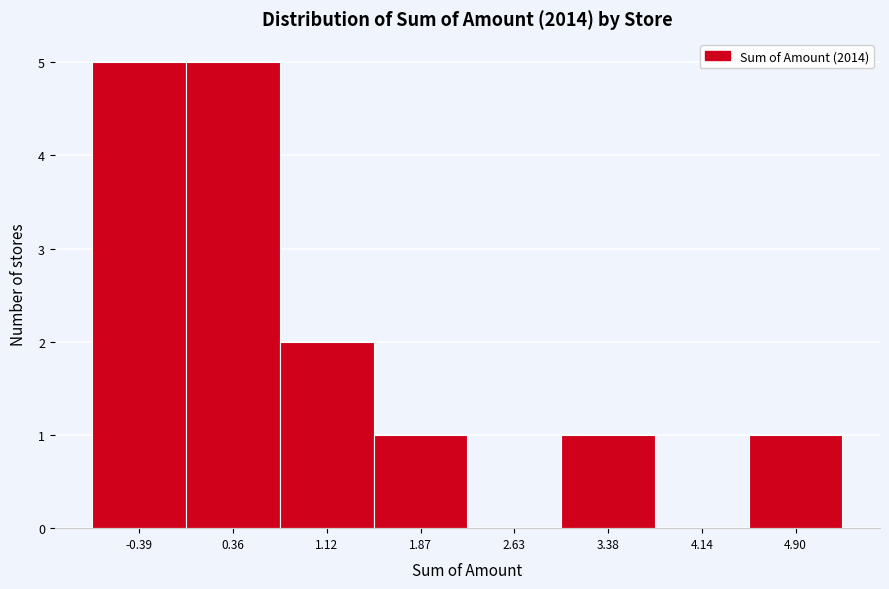

Reading left to right, list every bar in this chart as the range it spans on the x-axis followed by its height. Neither the bar edges nor the heights are printed on the chart, so give them approximately, as read against the axes.

-0.8 to 0.0: 5
0.0 to 0.7: 5
0.7 to 1.5: 2
1.5 to 2.3: 1
2.3 to 3.0: 0
3.0 to 3.8: 1
3.8 to 4.5: 0
4.5 to 5.3: 1